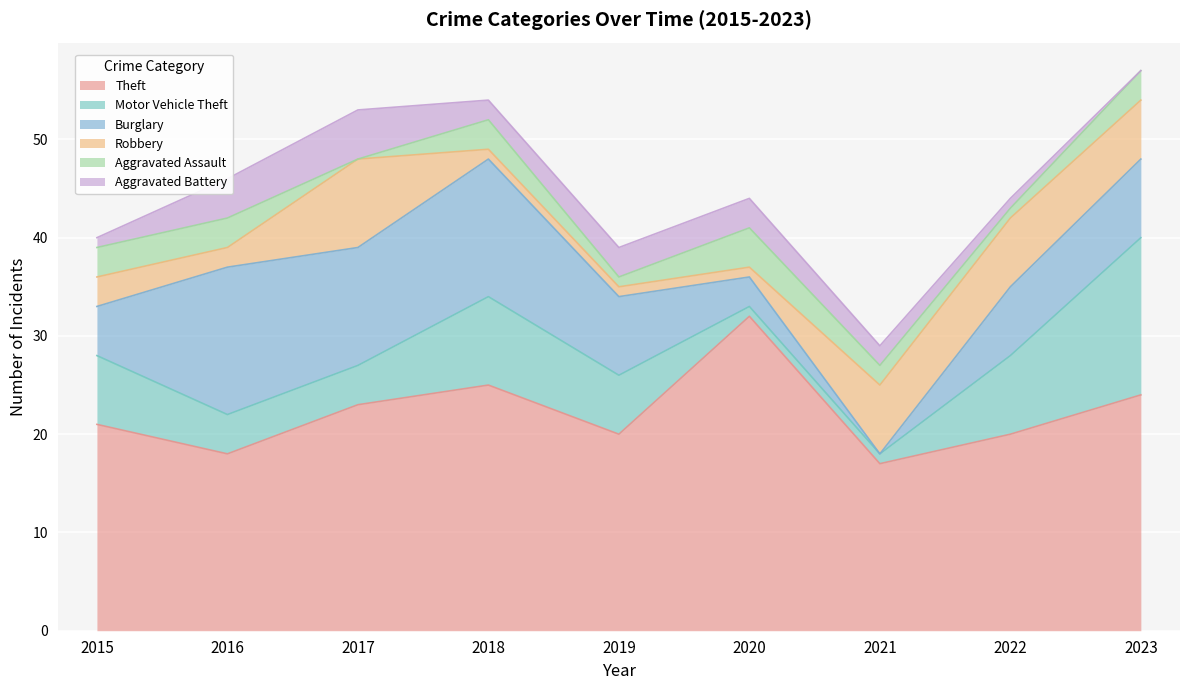

True or false: Theft and Motor Vehicle Theft intersect in this chart.

False